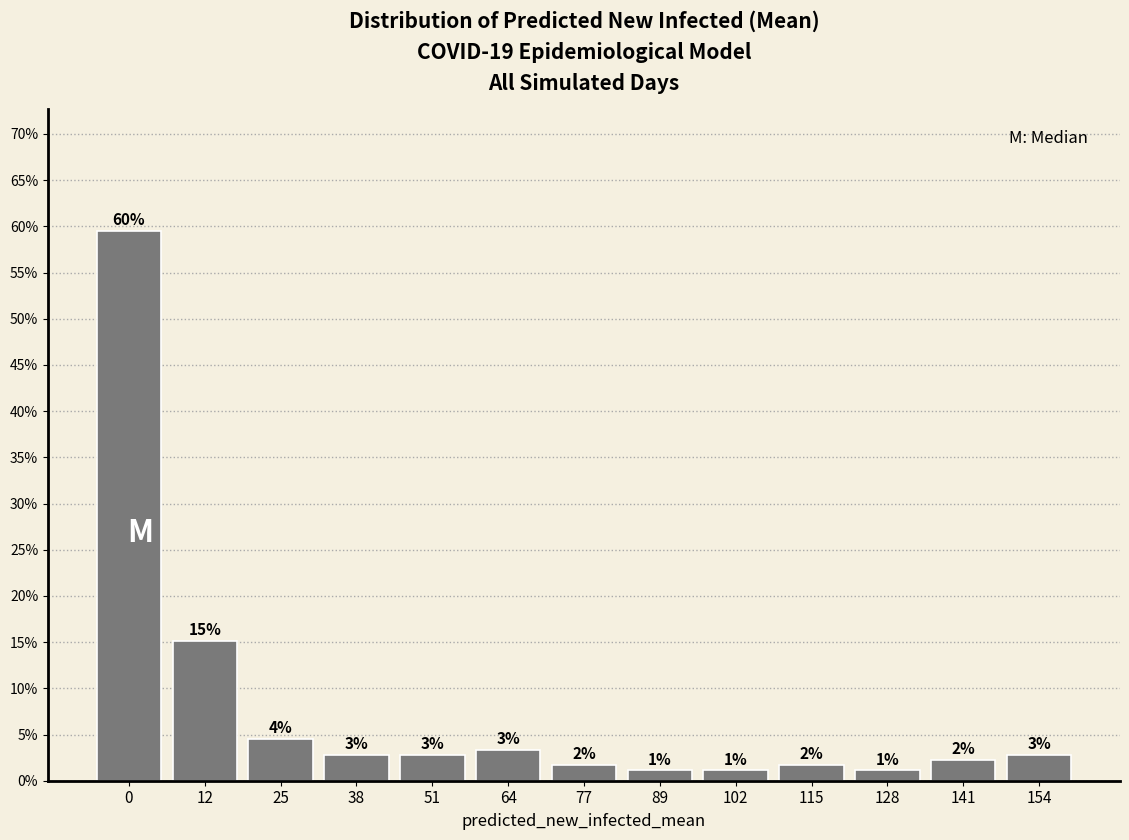

Are the bars horizontal?

No